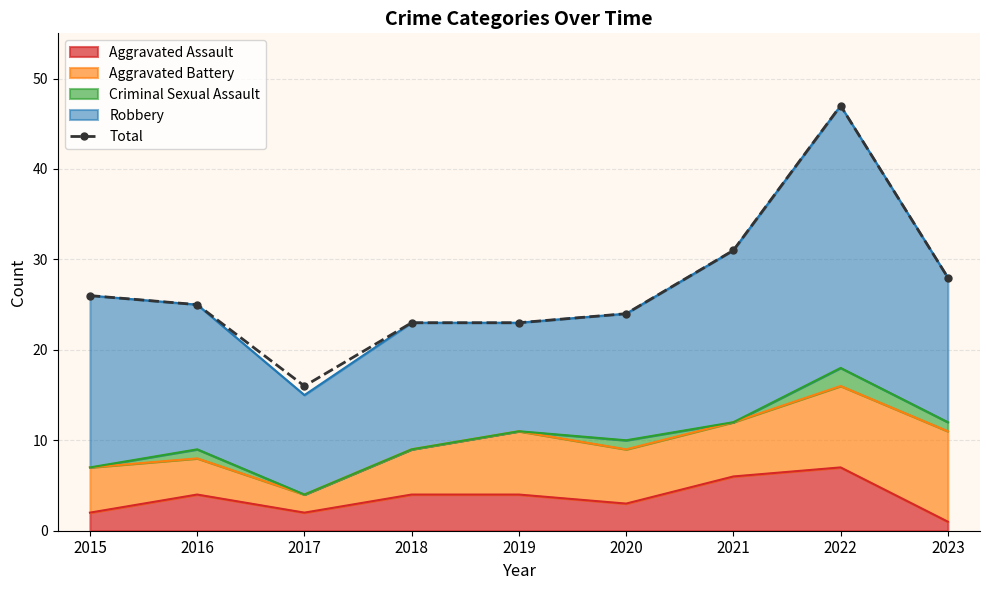

At which category does the chart reach its minimum across all series?

2017